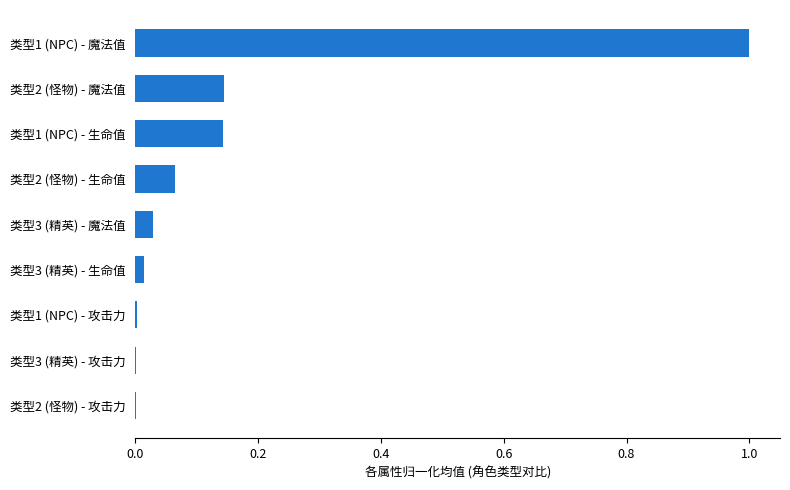

True or false: the data shows 0.2 at 类型1 (NPC) - 生命值.

False